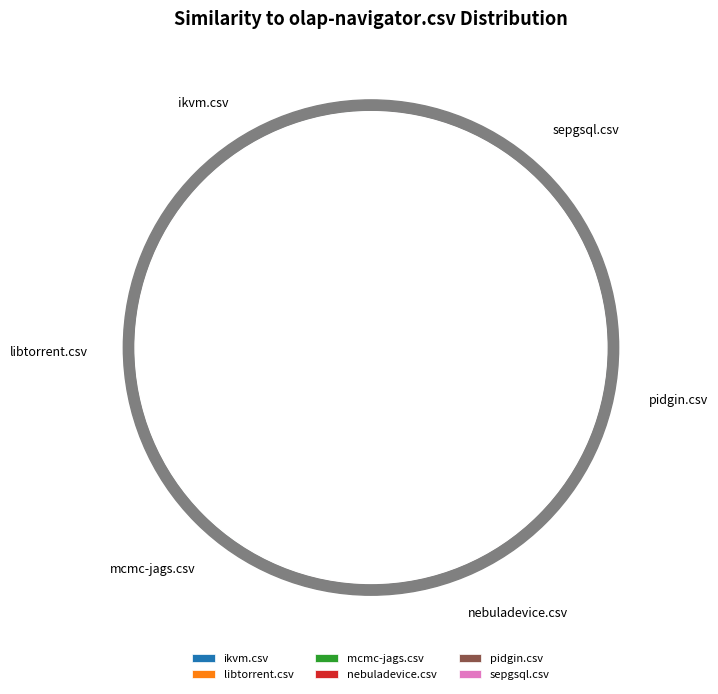

The sepgsql.csv slice represents 15% of the pie. True or false?

False